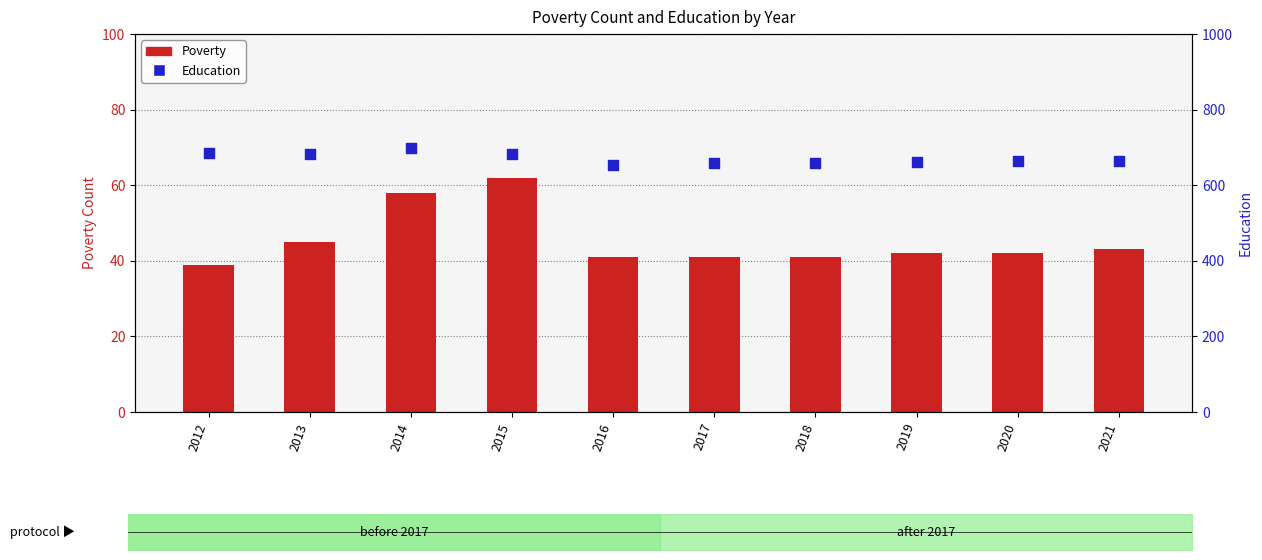

Which series has the widest spread of Y values?

Education